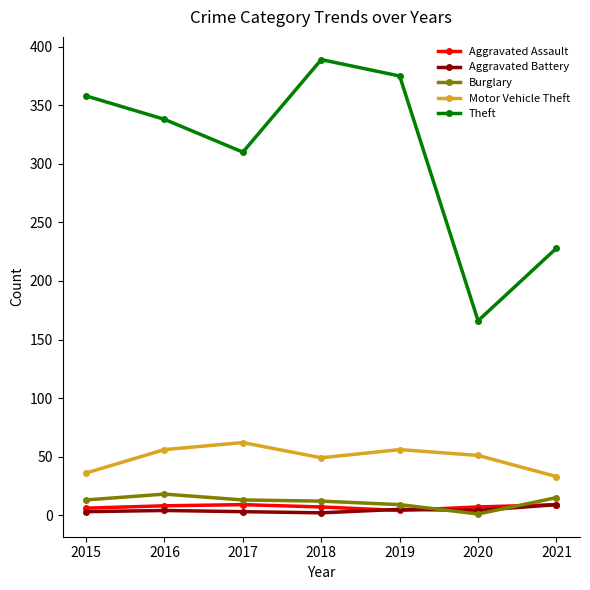

Which series has the largest range (max minus min)?

Theft